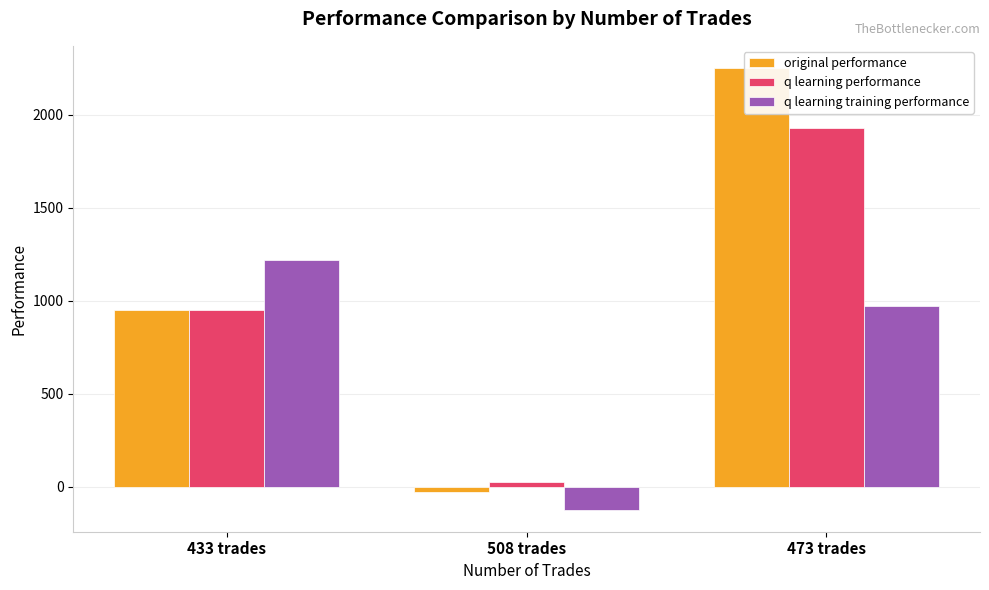

What is the difference between the original performance values at 473 trades and 508 trades?

2282.8